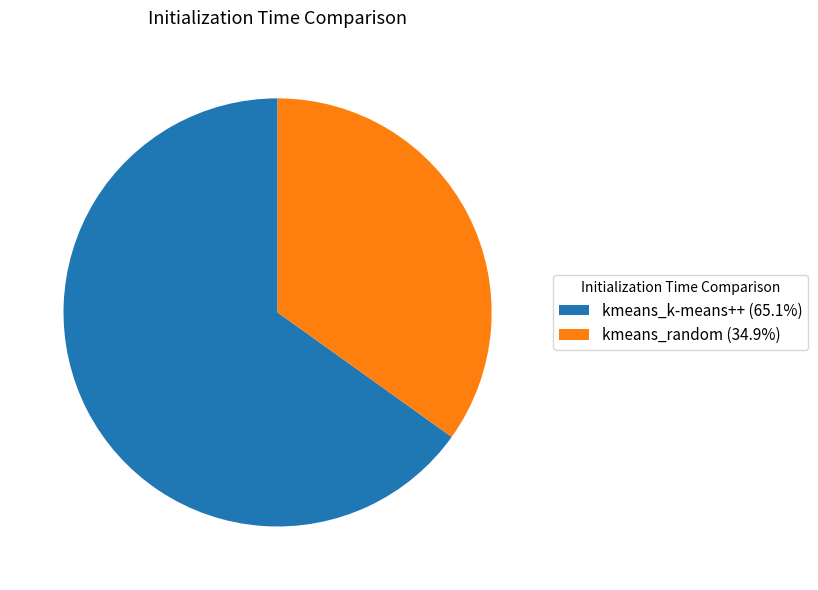

Is the sum of kmeans_k-means++ (65.1%) and kmeans_random (34.9%) greater than half?

Yes